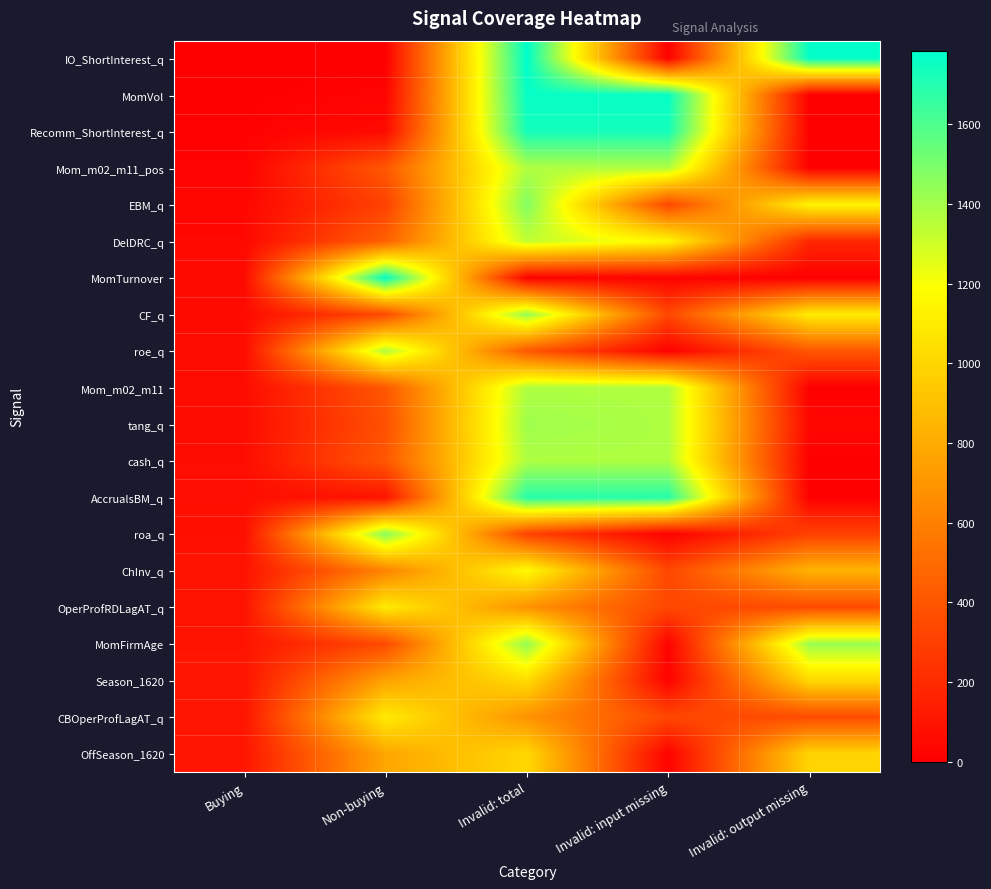

List the series in order of their peak value, highest first.

IO_ShortInterest_q, MomTurnover, MomVol, Recomm_ShortInterest_q, AccrualsBM_q, EBM_q, roa_q, CF_q, MomFirmAge, tang_q, Mom_m02_m11, cash_q, Mom_m02_m11_pos, roe_q, DelDRC_q, ChInv_q, OperProfRDLagAT_q, CBOperProfLagAT_q, Season_1620, OffSeason_1620